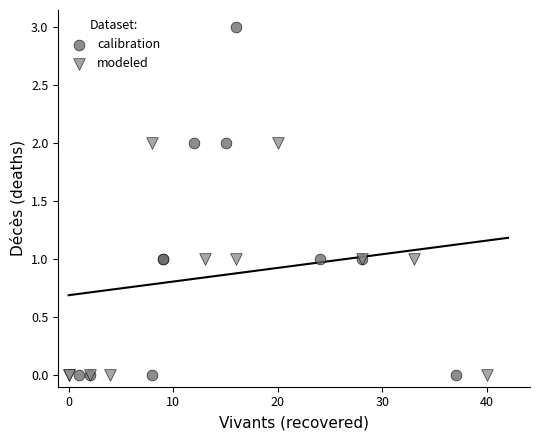

Which series contains the highest Y value?

calibration